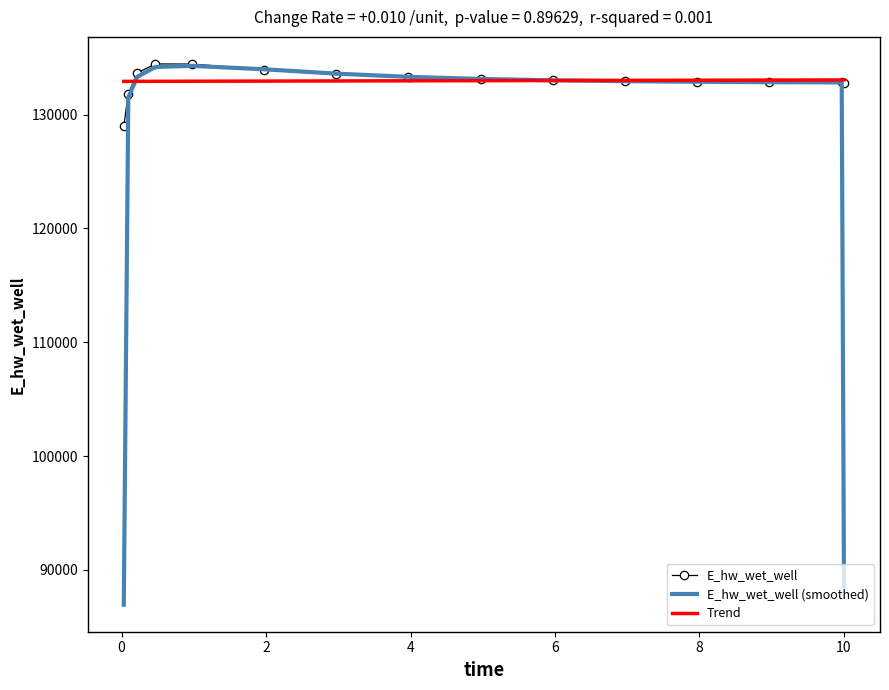

True or false: E_hw_wet_well (smoothed) and Trend intersect in this chart.

True